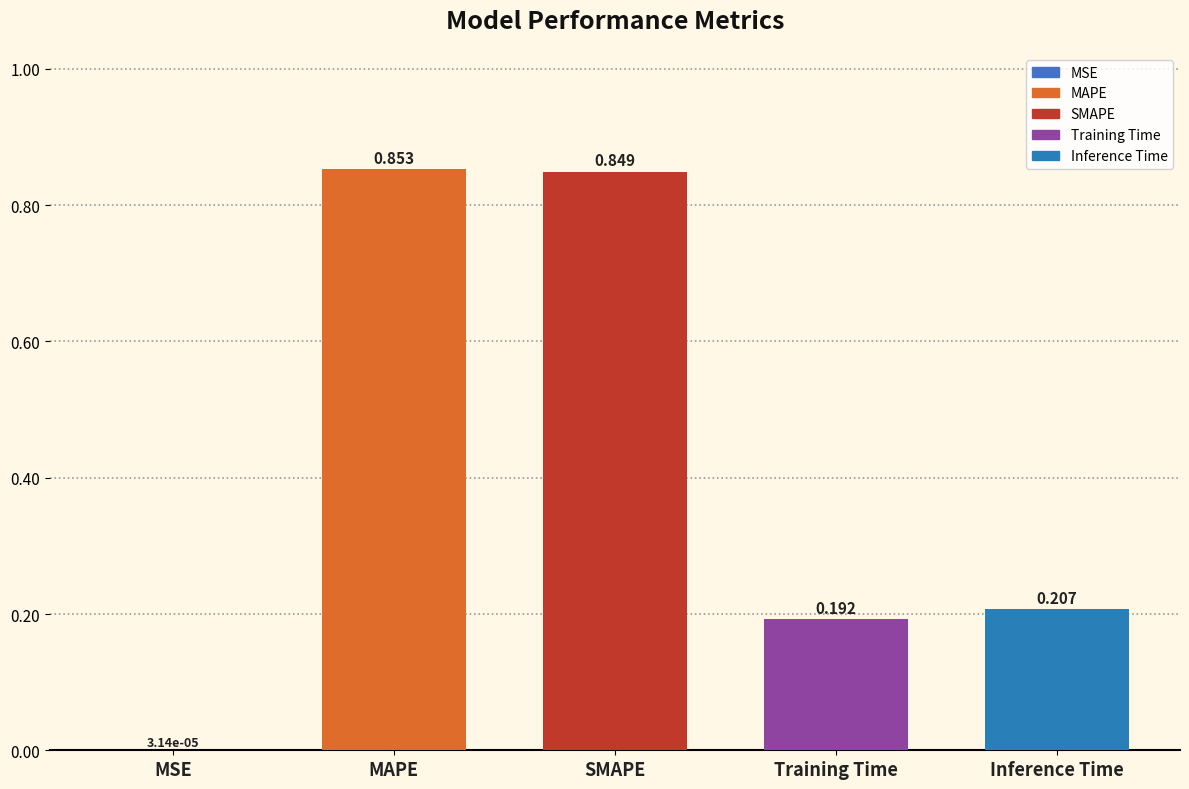

What is the sum of all values?

2.1